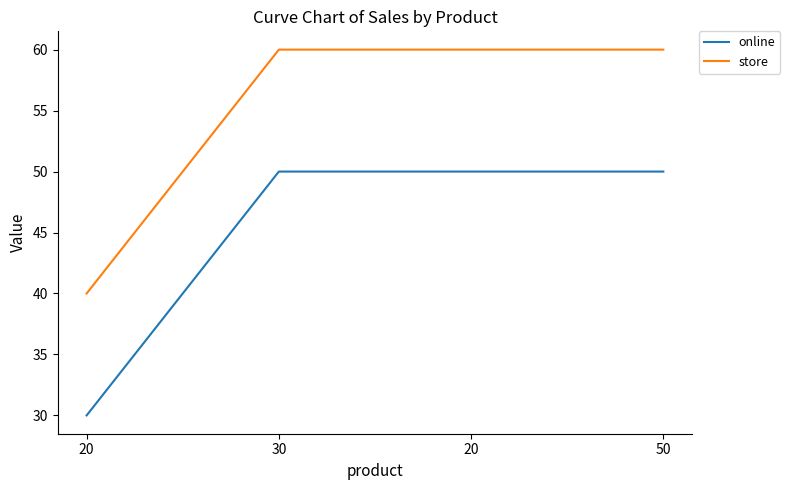

Is the value of store at 20 greater than the value of online at 50?

No